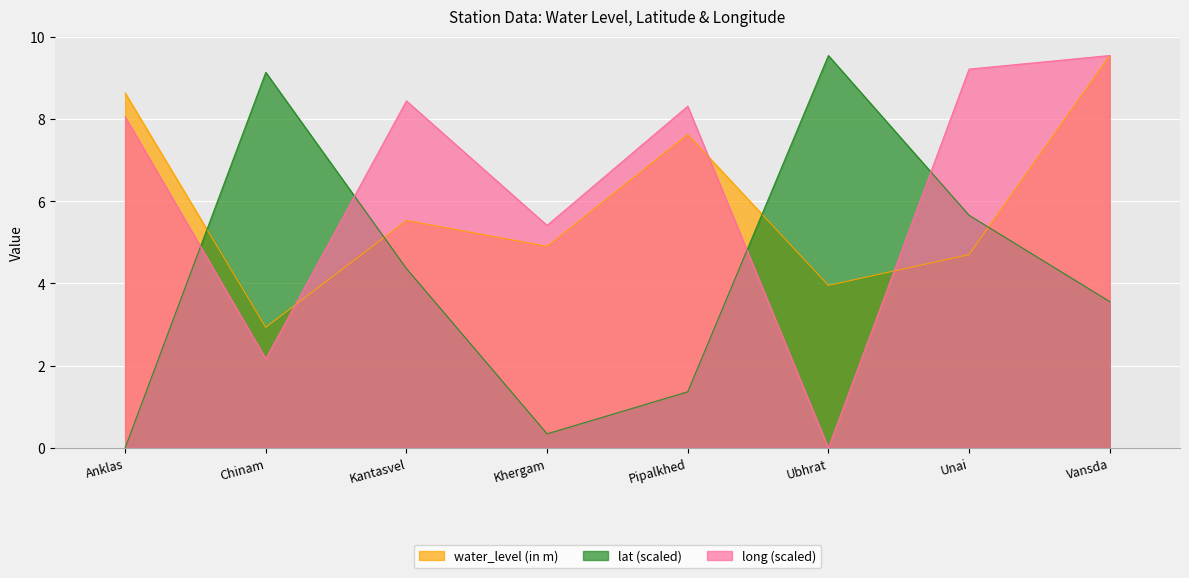

At which category does water_level (in m) reach its first local valley?

Chinam